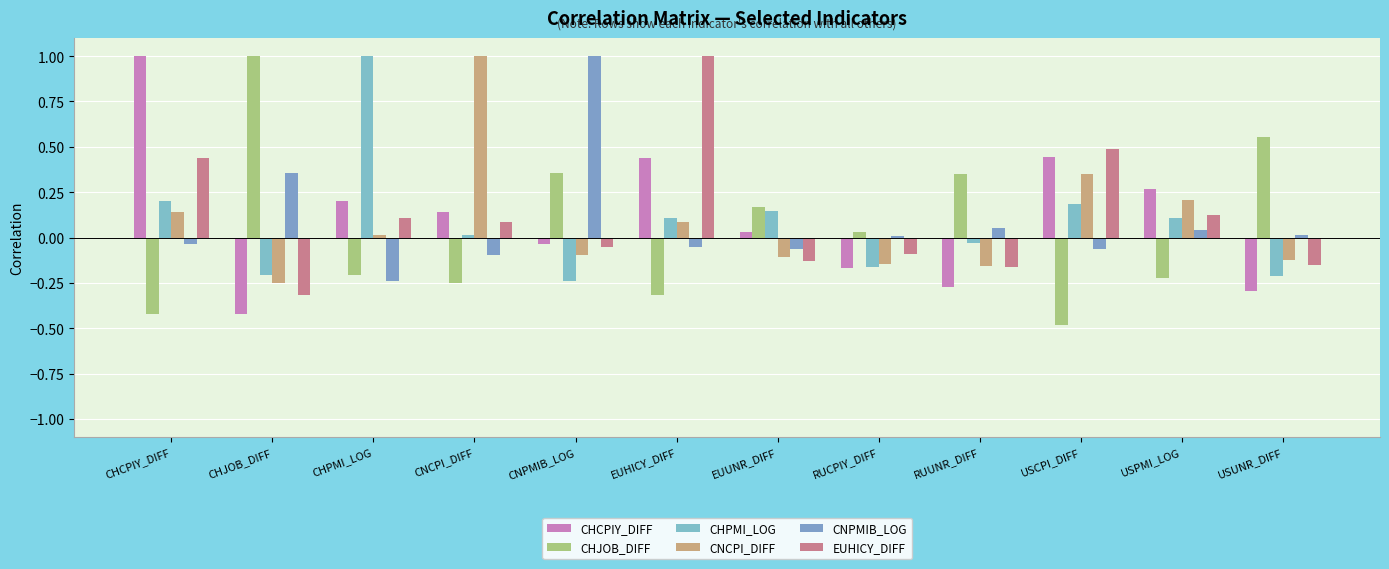

The value of EUHICY_DIFF at RUUNR_DIFF is -0.2. True or false?

True